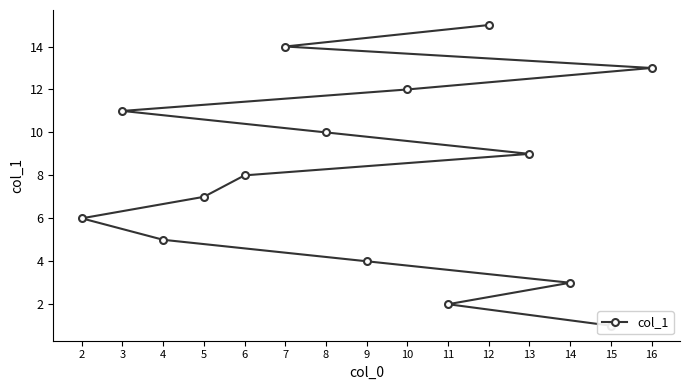

What position from the right is 4?

11